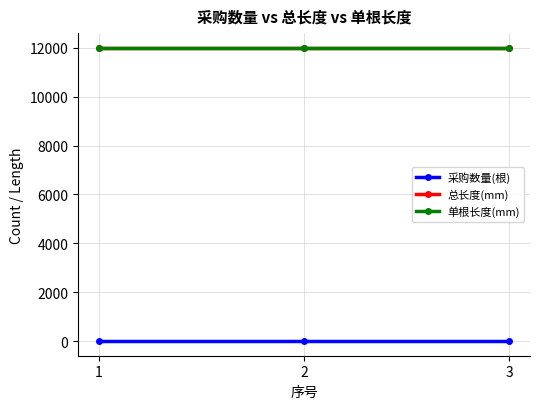

What are all the series names shown in the legend?

采购数量(根), 总长度(mm), 单根长度(mm)